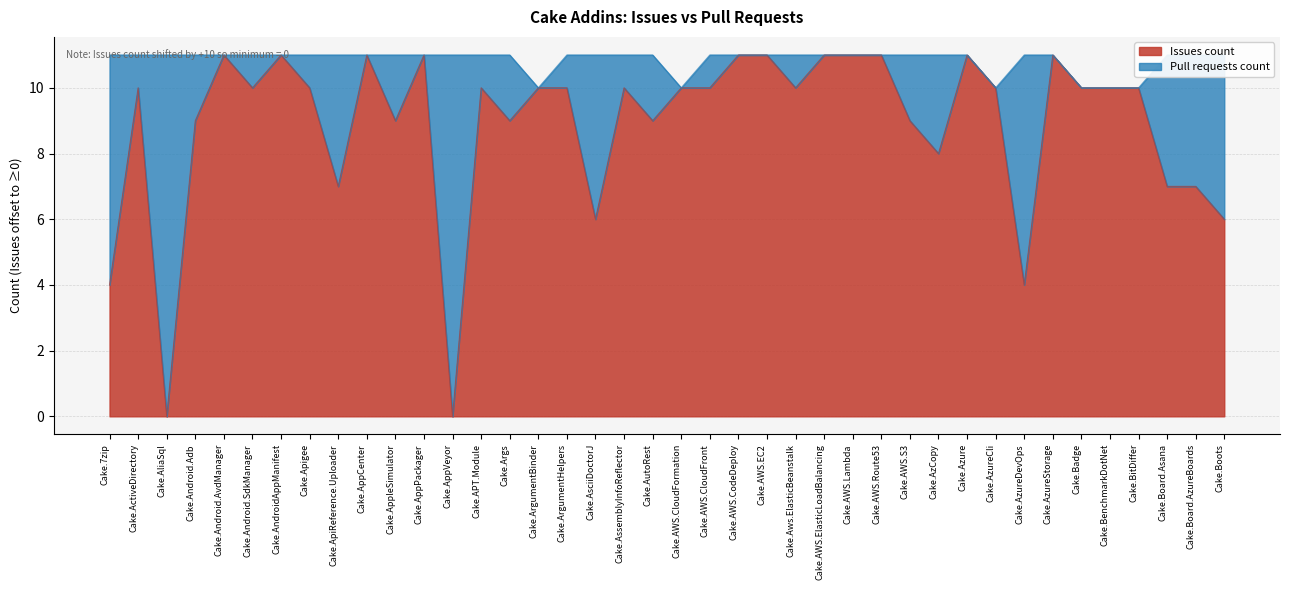

List the labels in order of value, largest first.

Cake.Android.AvdManager, Cake.AndroidAppManifest, Cake.AppCenter, Cake.AppPackager, Cake.AWS.CodeDeploy, Cake.AWS.EC2, Cake.AWS.ElasticLoadBalancing, Cake.AWS.Lambda, Cake.AWS.Route53, Cake.Azure, Cake.AzureStorage, Cake.ActiveDirectory, Cake.Android.SdkManager, Cake.Apigee, Cake.APT.Module, Cake.ArgumentBinder, Cake.ArgumentHelpers, Cake.AssemblyInfoReflector, Cake.AWS.CloudFormation, Cake.AWS.CloudFront, Cake.Aws.ElasticBeanstalk, Cake.AzureCli, Cake.Badge, Cake.BenchmarkDotNet, Cake.BitDiffer, Cake.Android.Adb, Cake.AppleSimulator, Cake.Args, Cake.AutoRest, Cake.AWS.S3, Cake.AzCopy, Cake.ApiReference.Uploader, Cake.Board.Asana, Cake.Board.AzureBoards, Cake.AsciiDoctorJ, Cake.Boots, Cake.7zip, Cake.AzureDevOps, Cake.AliaSql, Cake.AppVeyor